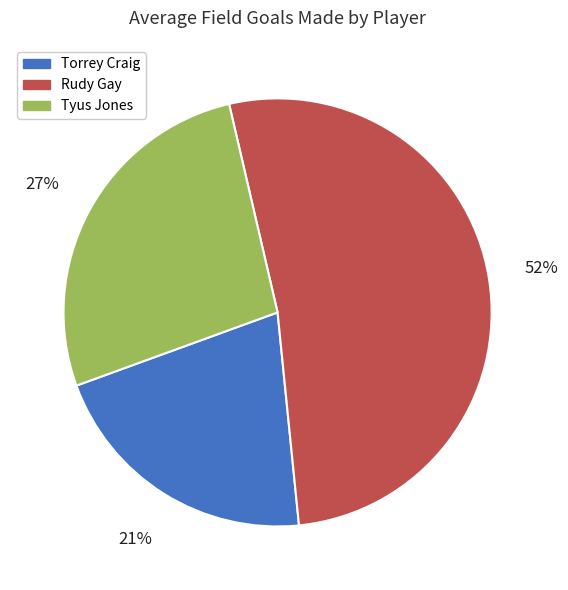

Combined, do Rudy Gay and Torrey Craig account for over 50%?

Yes